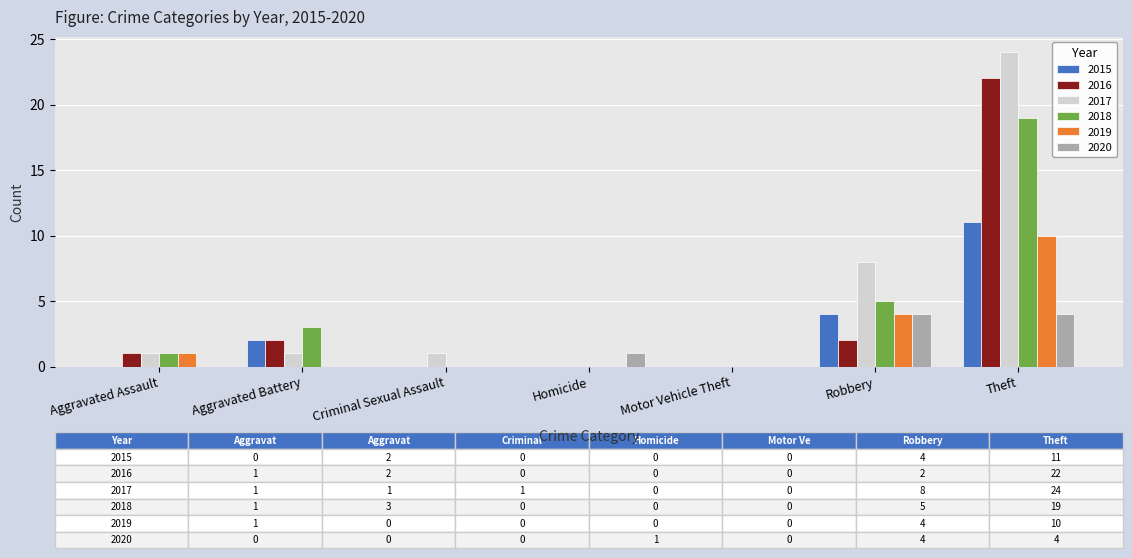

Between Homicide and Theft, which series saw the biggest shift?

2017